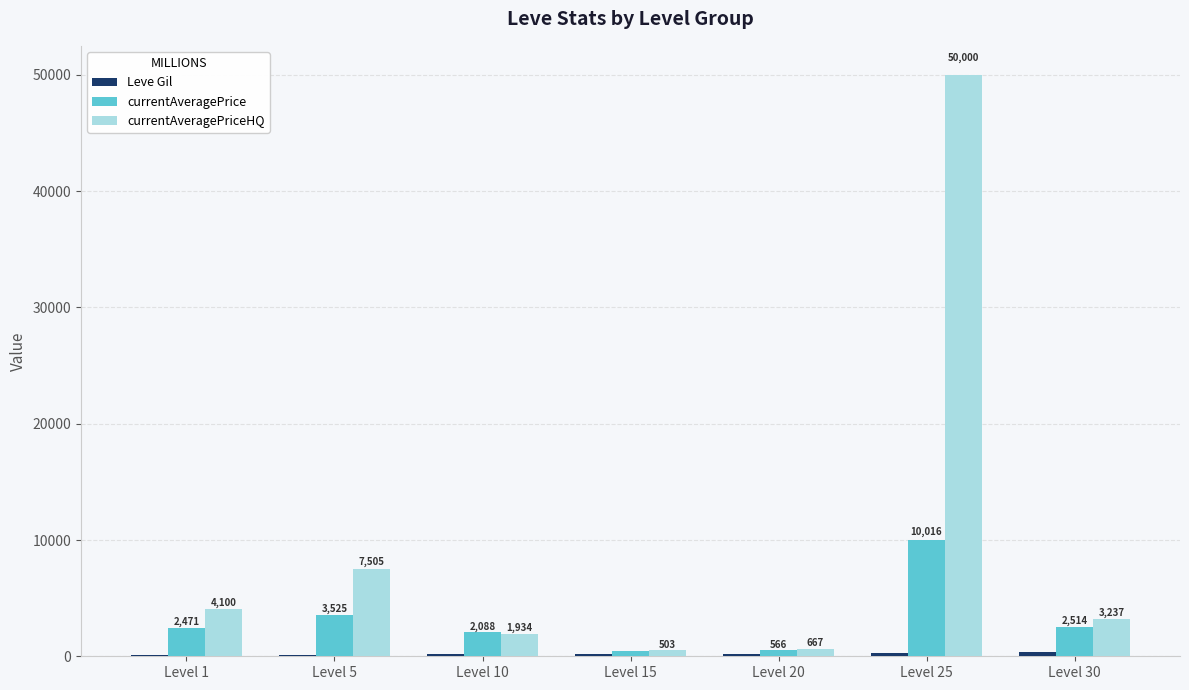

How many groups of bars are there?

7